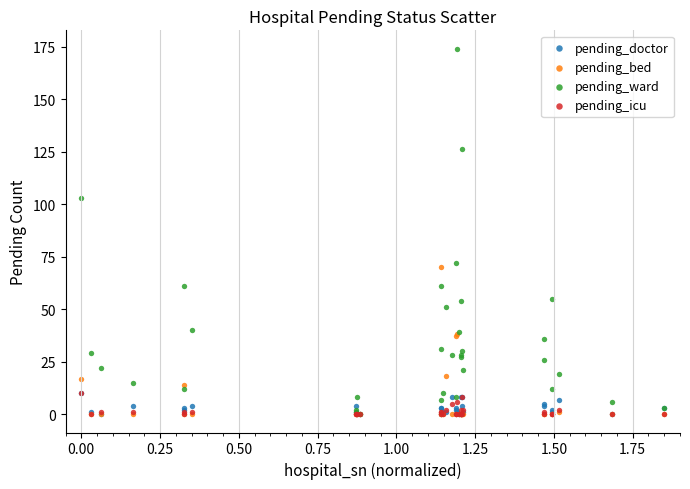

What are all the series names shown in the legend?

pending_doctor, pending_bed, pending_ward, pending_icu